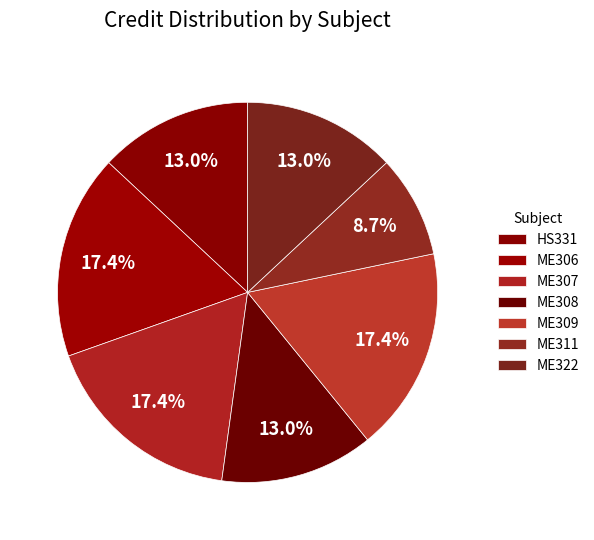

The ME322 slice represents 2% of the pie. True or false?

False